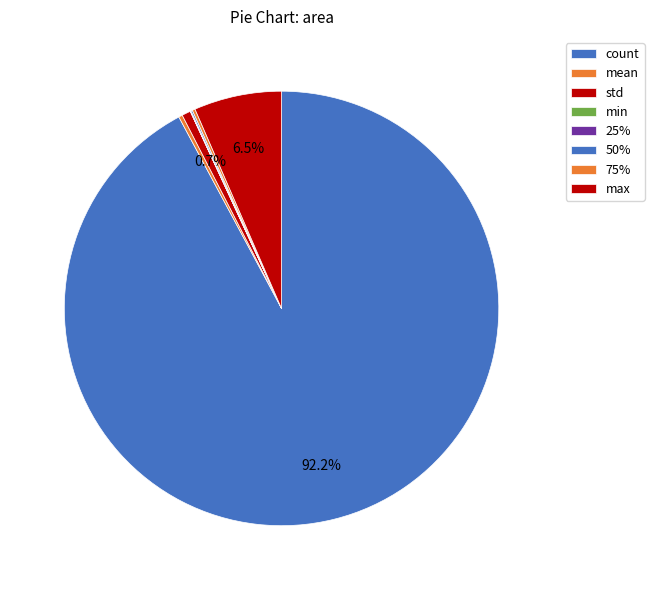

To the nearest percent, what is the difference between the largest and smallest slice percentages?

92%